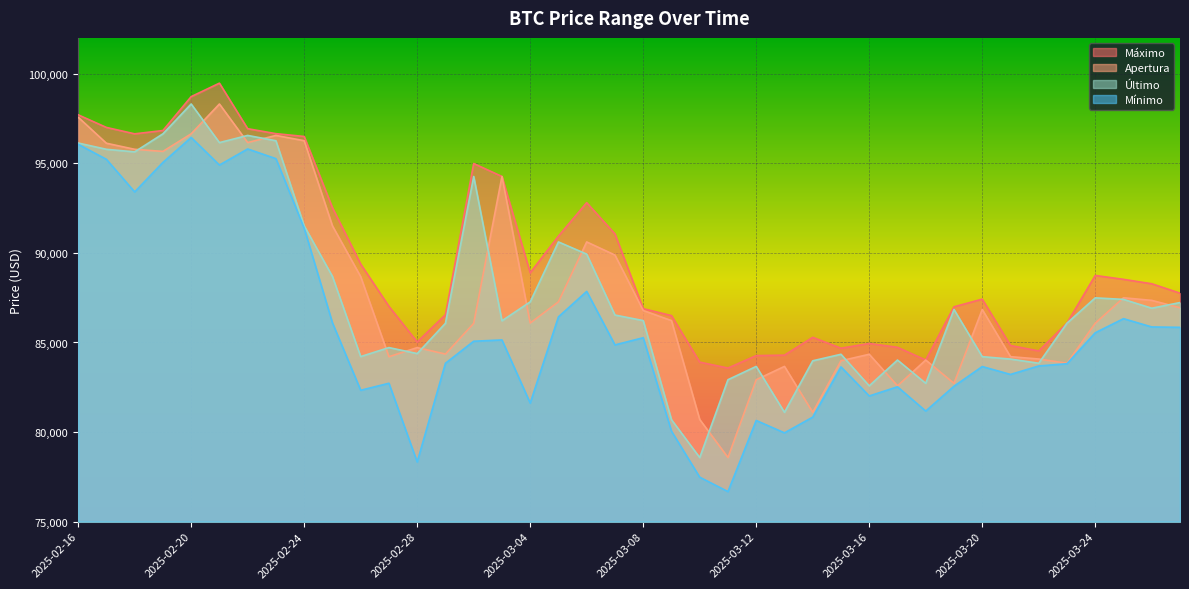

What is the label of the 11th point from the left?

2025-02-26